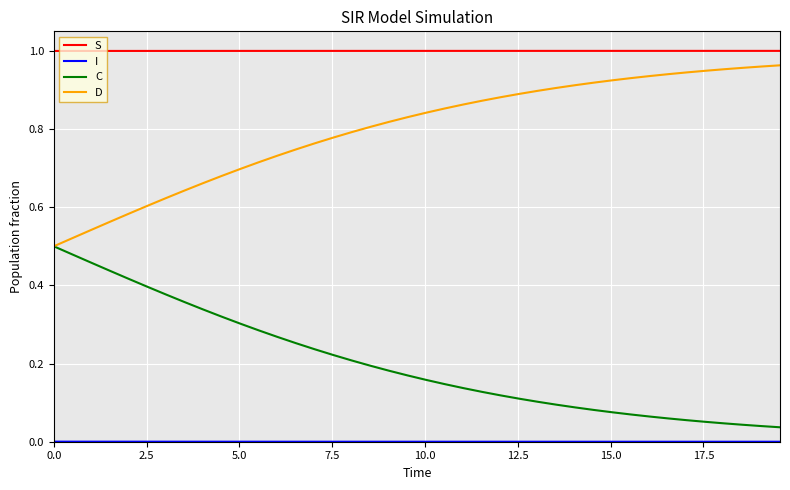

Which series has the largest total across all categories?

S